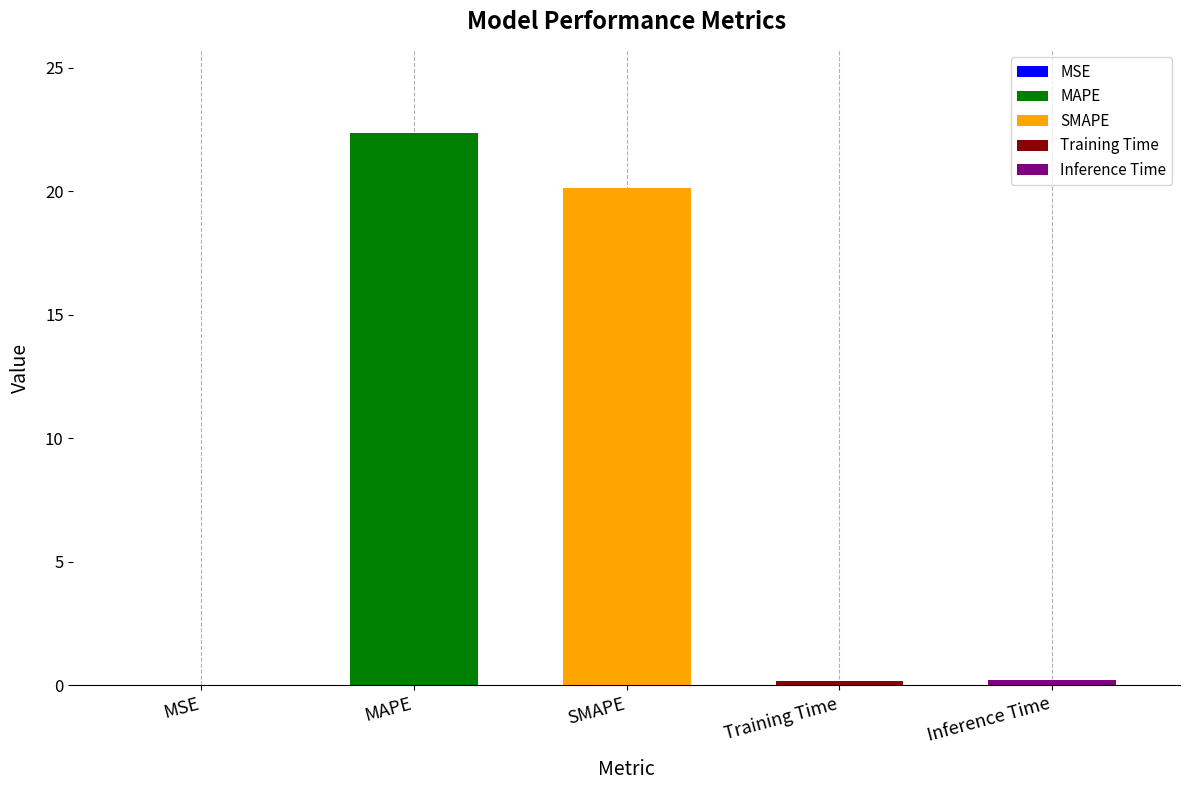

The chart shows a value of 26.3 at SMAPE. True or false?

False